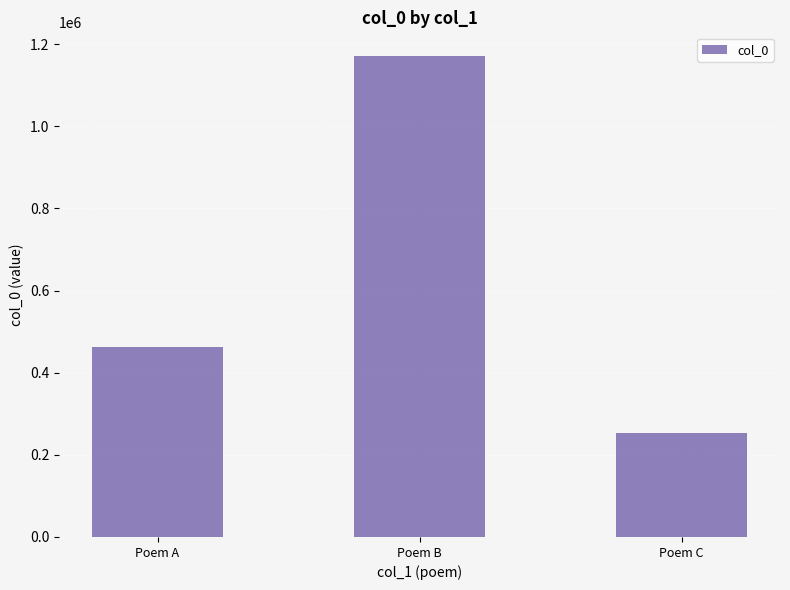

How many categories are shown in the chart?

3